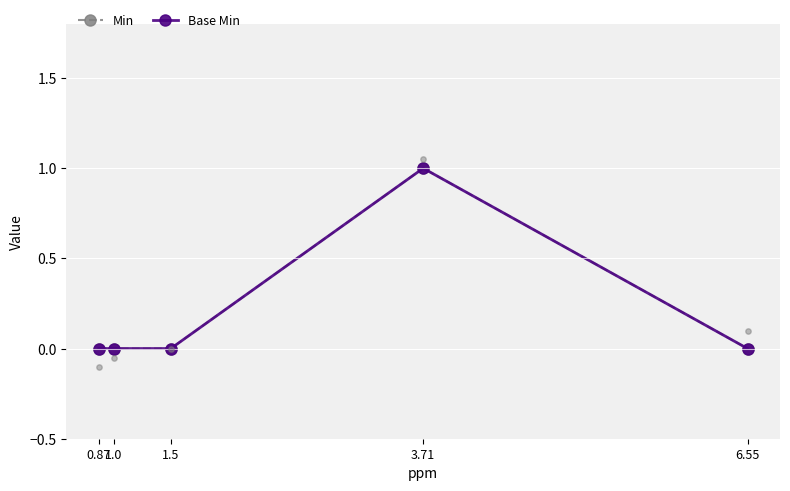

At which category is the sum across all series the highest?

3.71